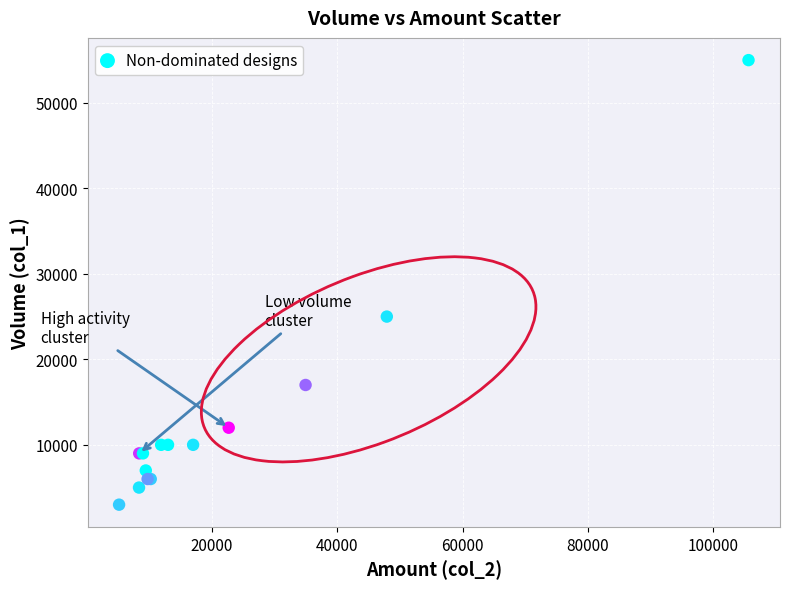

What Y value in the scatter plot is closest to 29000?

25000